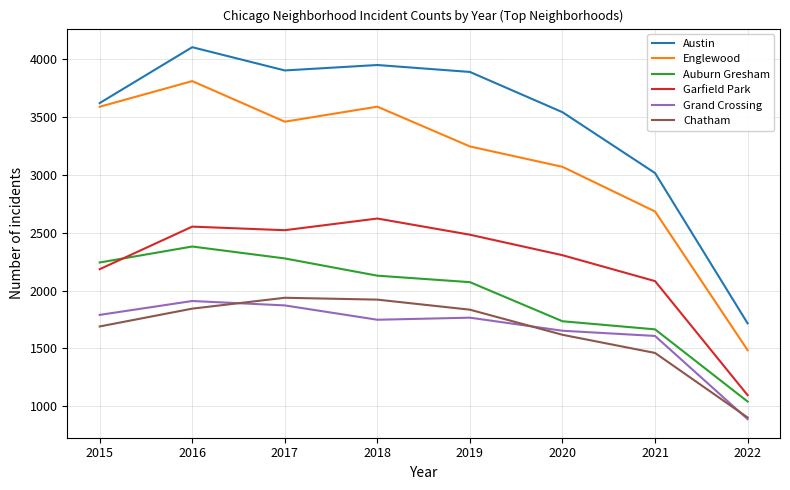

True or false: Austin and Auburn Gresham cross at least once.

False